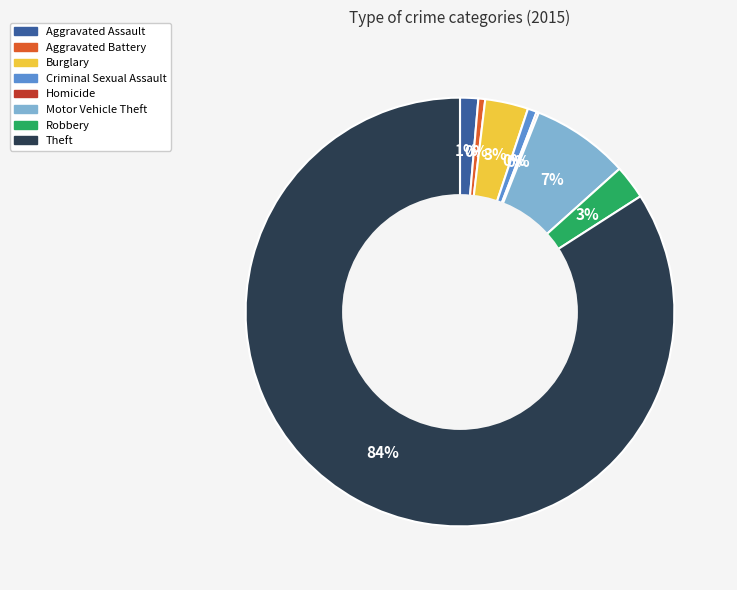

To the nearest percent, what is the average slice percentage?

12%